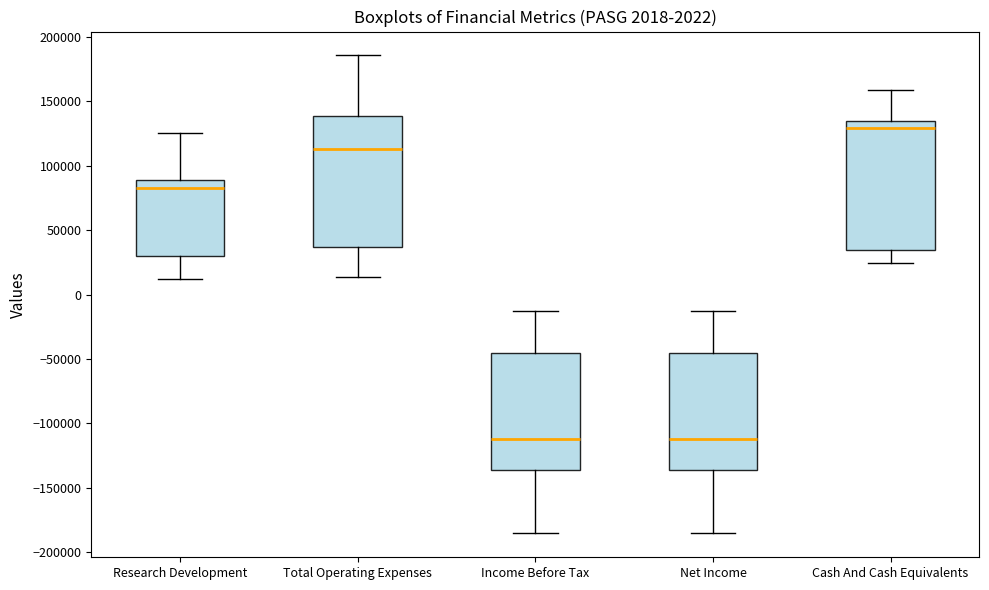

Where does the median line of the box for Income Before Tax sit on the y-axis? The values are not printed on the chart, so give them approximately, as read against the axis.

-110000